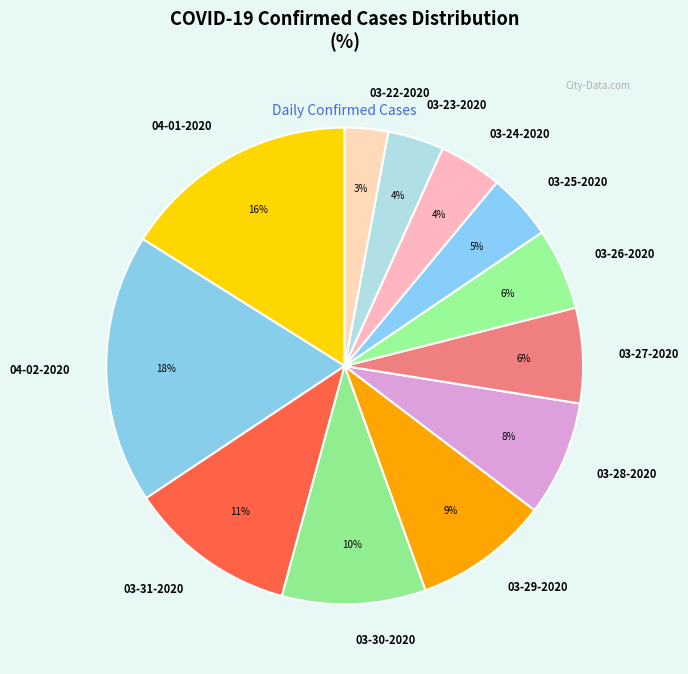

To the nearest percent, what portion does 04-02-2020 represent?

18%